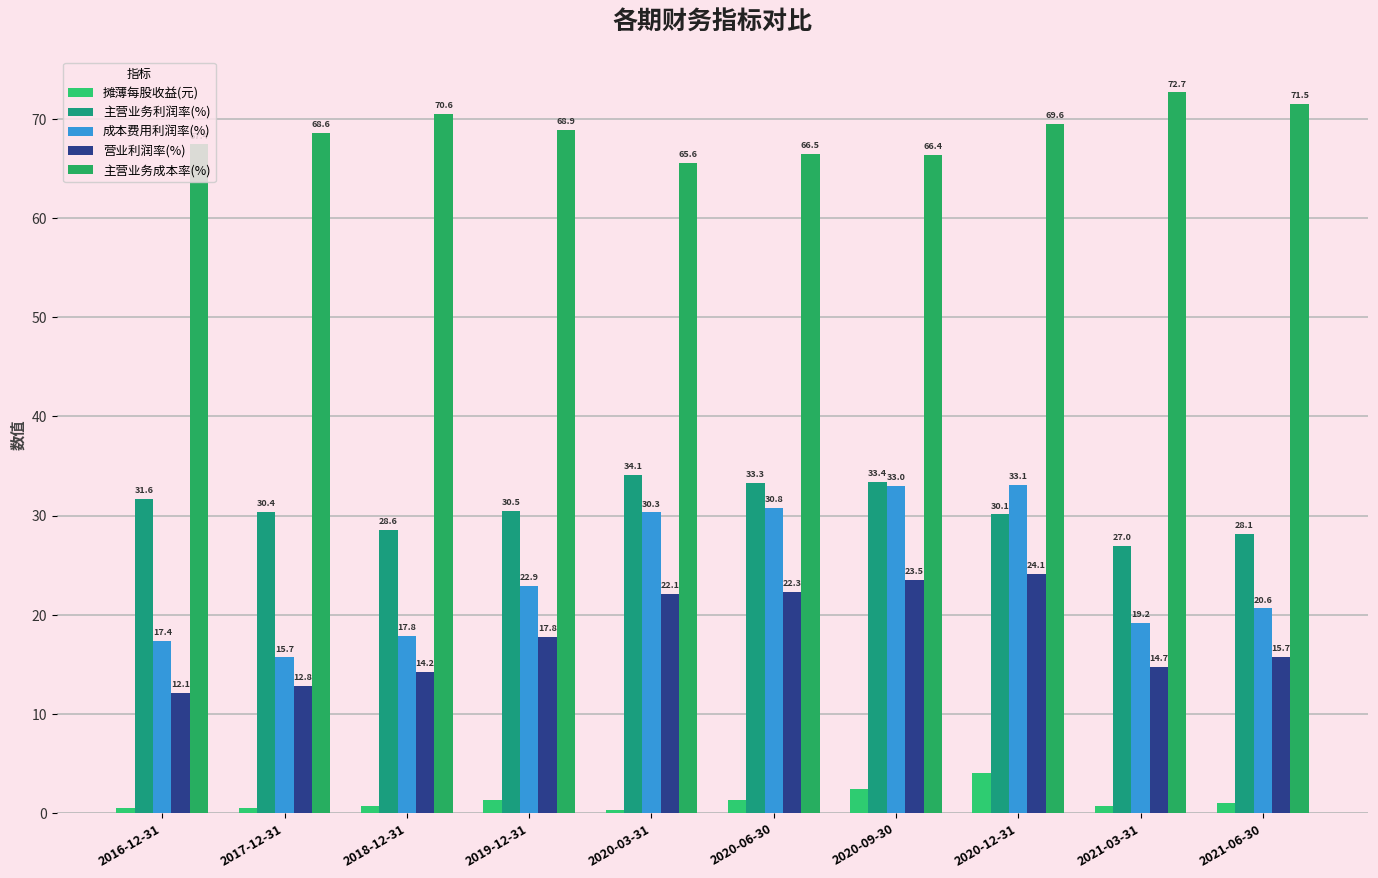

Reading left to right, transcribe all the data shown in this chart.

摊薄每股收益(元): 2016-12-31=0.5	2017-12-31=0.5	2018-12-31=0.7	2019-12-31=1.3	2020-03-31=0.3	2020-06-30=1.3	2020-09-30=2.4	2020-12-31=4.0	2021-03-31=0.7	2021-06-30=1.0
主营业务利润率(%): 2016-12-31=31.6	2017-12-31=30.4	2018-12-31=28.6	2019-12-31=30.5	2020-03-31=34.1	2020-06-30=33.3	2020-09-30=33.4	2020-12-31=30.1	2021-03-31=27.0	2021-06-30=28.1
成本费用利润率(%): 2016-12-31=17.4	2017-12-31=15.7	2018-12-31=17.8	2019-12-31=22.9	2020-03-31=30.3	2020-06-30=30.8	2020-09-30=33.0	2020-12-31=33.1	2021-03-31=19.2	2021-06-30=20.6
营业利润率(%): 2016-12-31=12.1	2017-12-31=12.8	2018-12-31=14.2	2019-12-31=17.8	2020-03-31=22.1	2020-06-30=22.3	2020-09-30=23.5	2020-12-31=24.1	2021-03-31=14.7	2021-06-30=15.7
主营业务成本率(%): 2016-12-31=67.4	2017-12-31=68.6	2018-12-31=70.6	2019-12-31=68.9	2020-03-31=65.6	2020-06-30=66.5	2020-09-30=66.4	2020-12-31=69.6	2021-03-31=72.7	2021-06-30=71.5